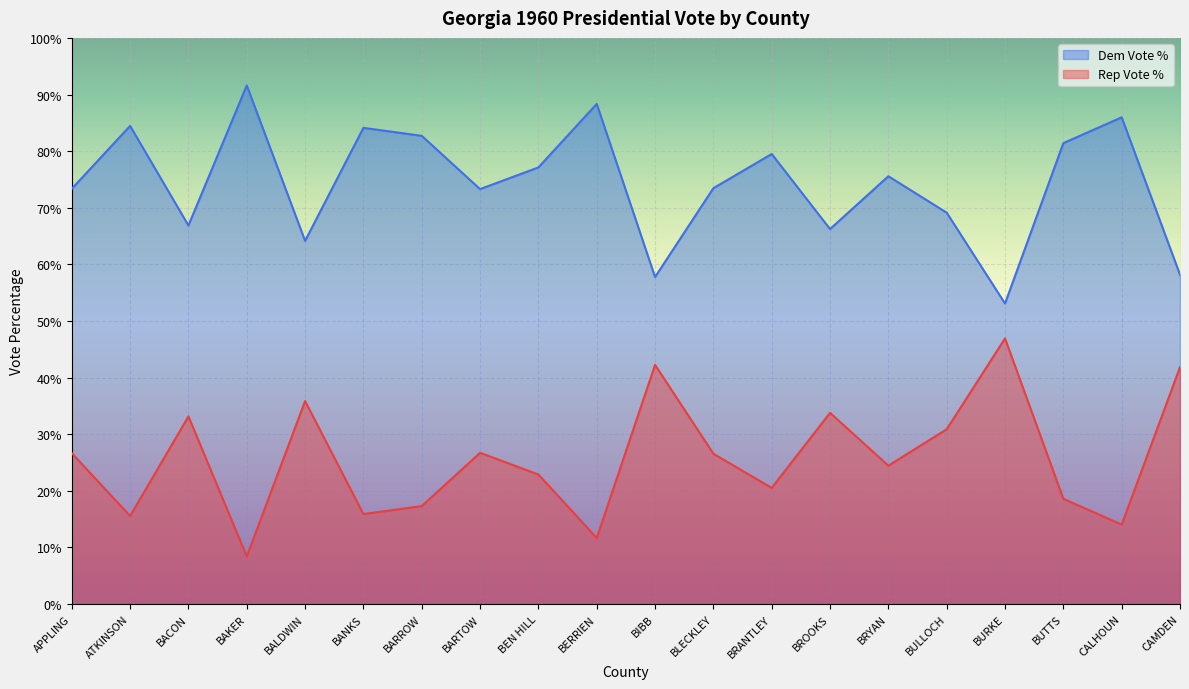

True or false: Dem Vote % and Rep Vote % cross at least once.

False